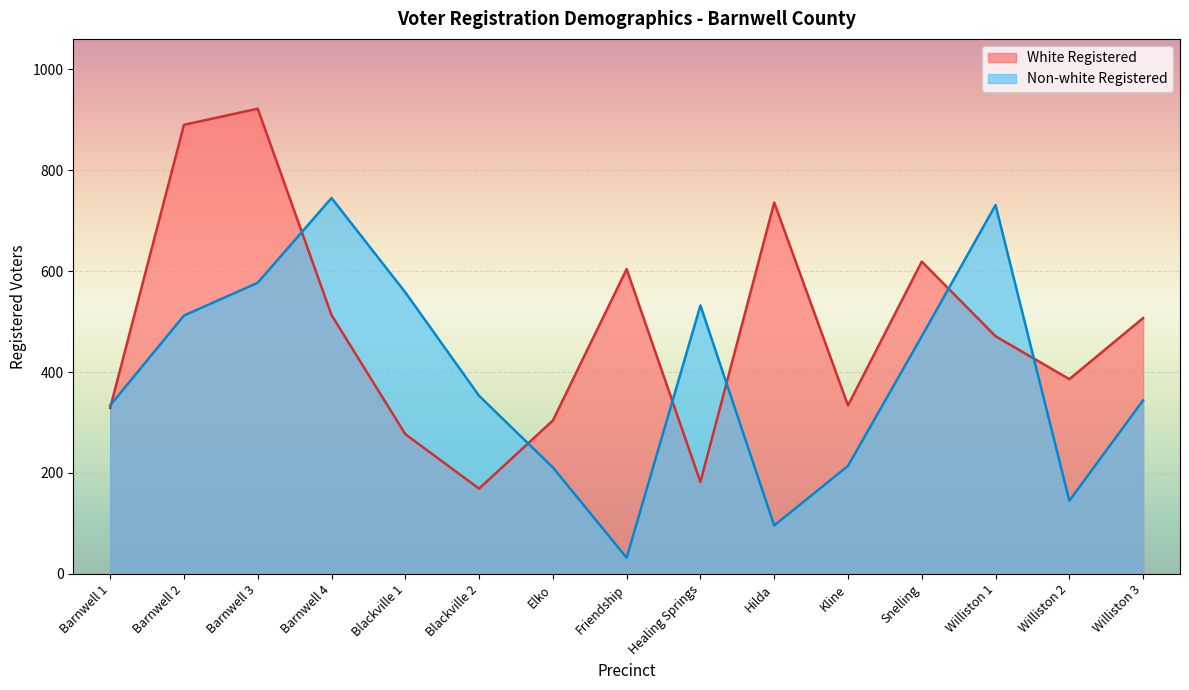

True or false: Non-white Registered and White Registered cross at least once.

True